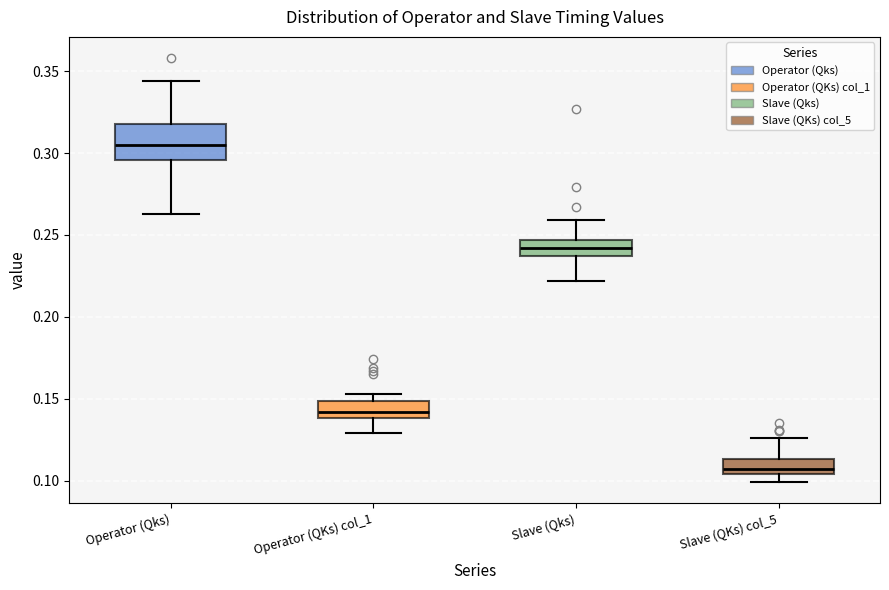

Which box has the highest median line?

Operator (Qks)